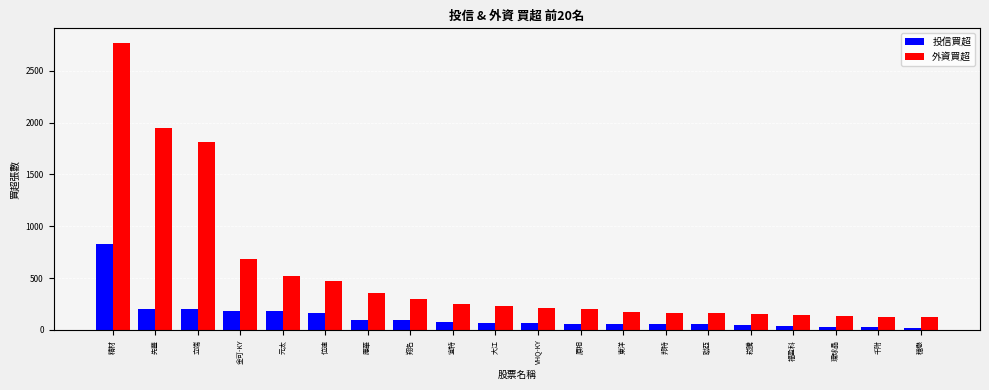

What are all the series names shown in the legend?

投信買超, 外資買超